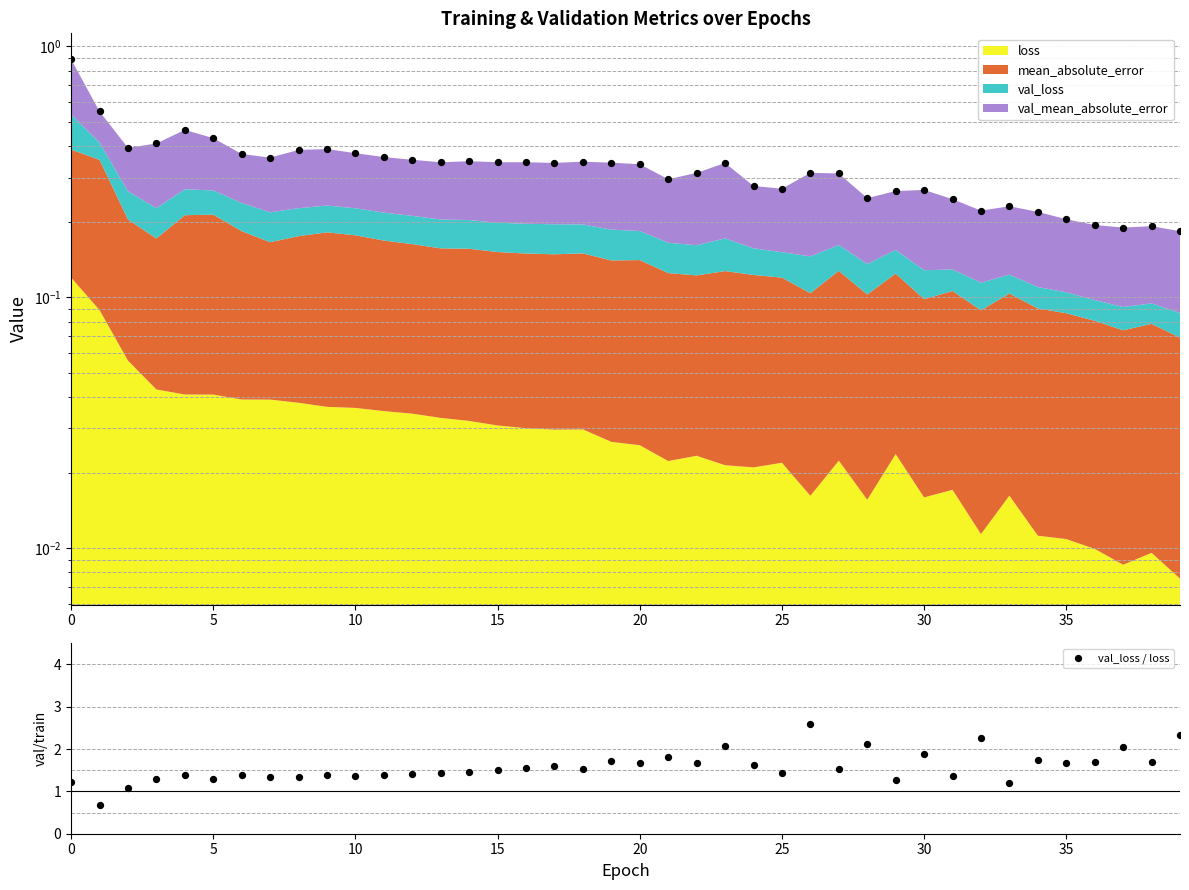

Which series has the largest Y range (max minus min)?

val_loss / loss